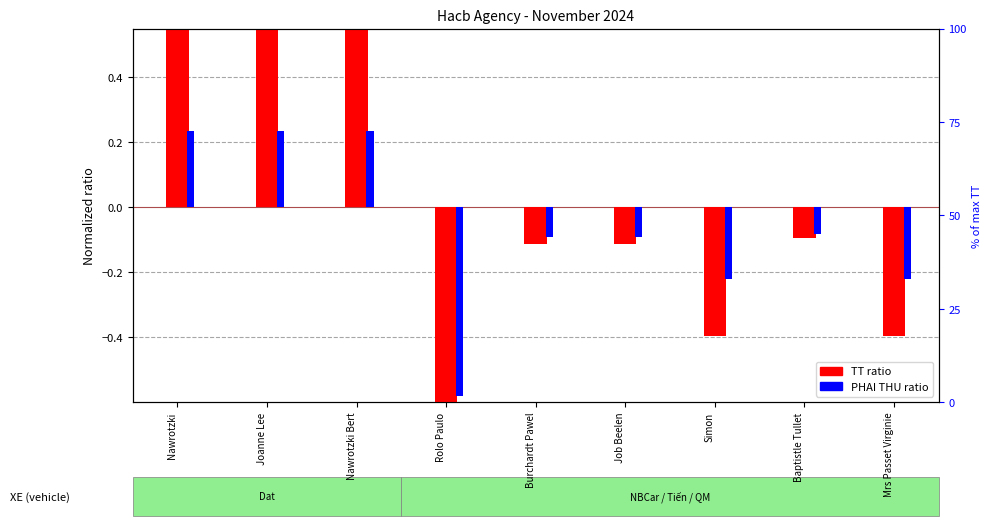

What is the minimum value shown in the chart?

-0.7